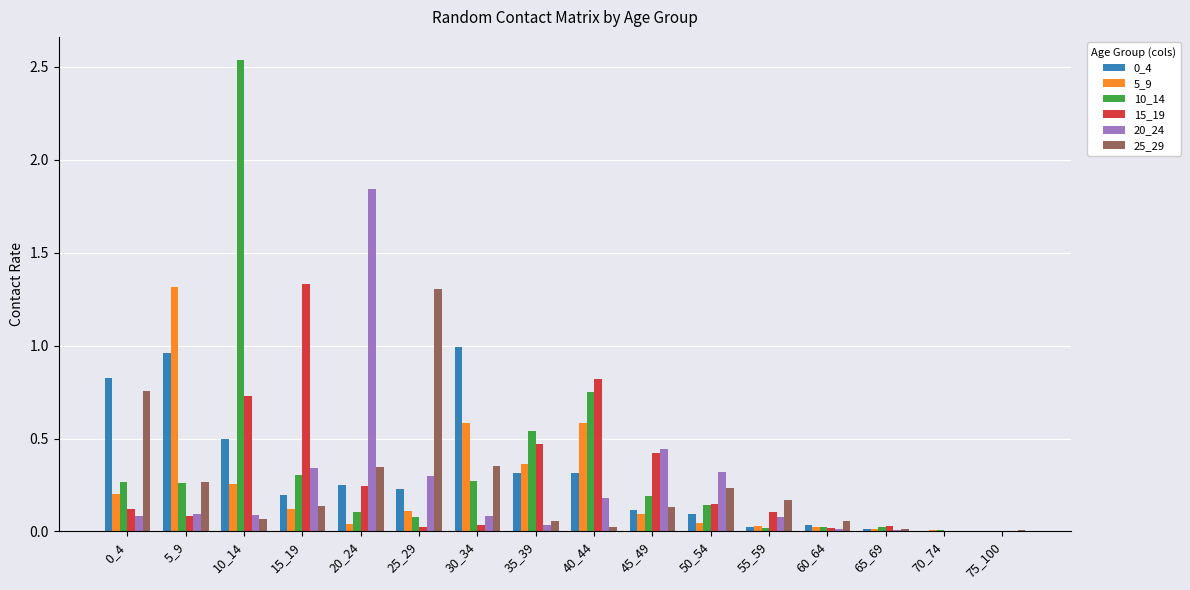

What is the total value across all series at 5_9?

3.0